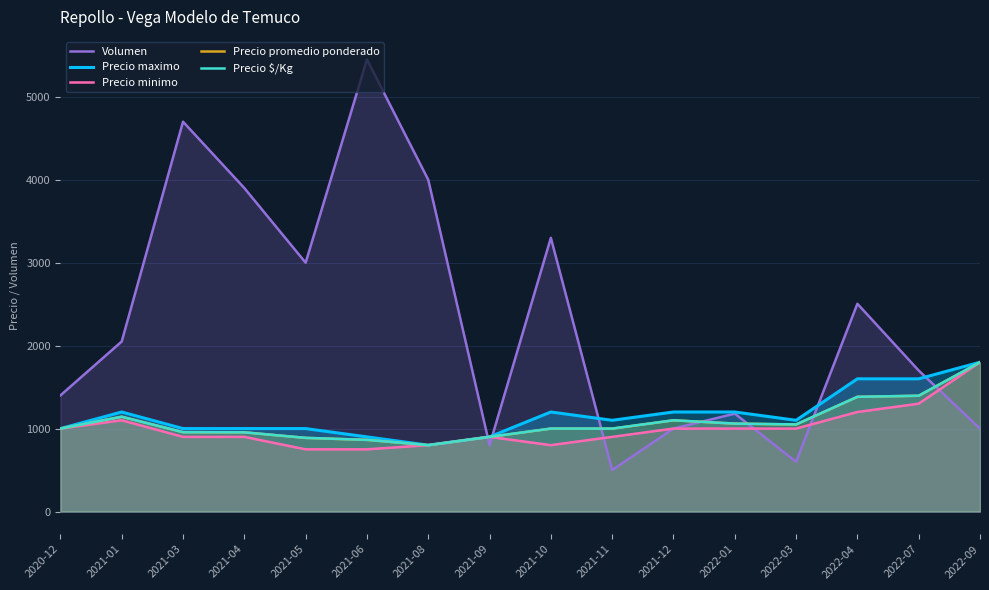

Count the number of categories in the chart.

16